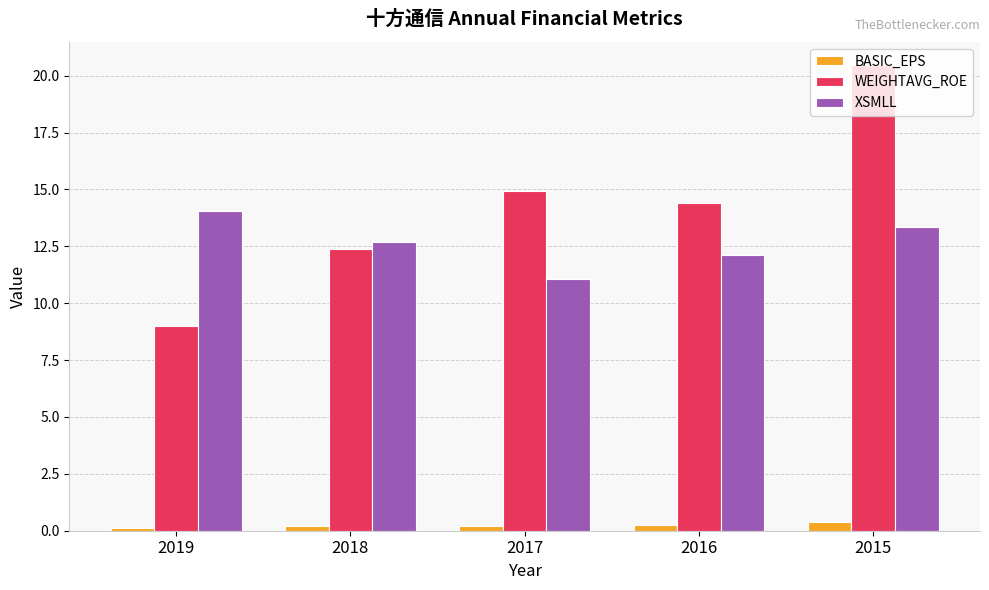

Where is WEIGHTAVG_ROE nearest to the value 14?

2016